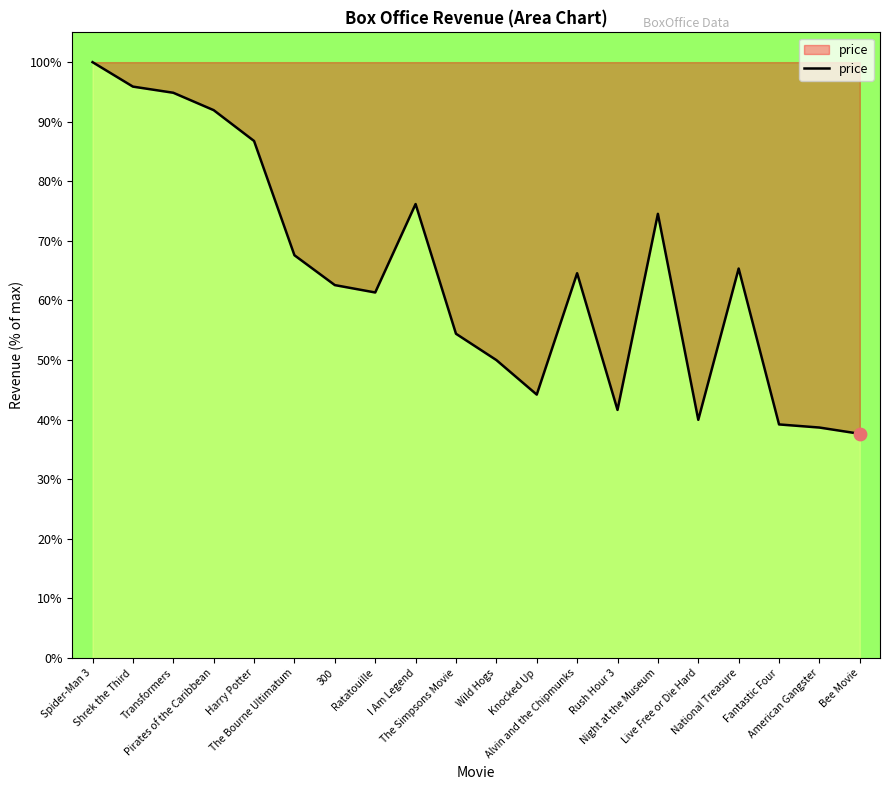

What is the ratio of the value at 300 to the value at American Gangster?

1.6